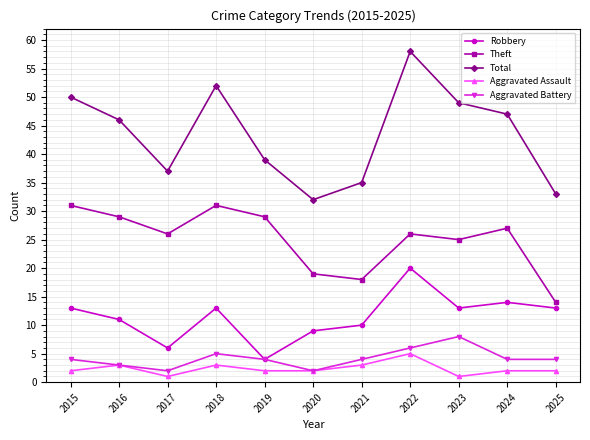

Which series has the largest range (max minus min)?

Total